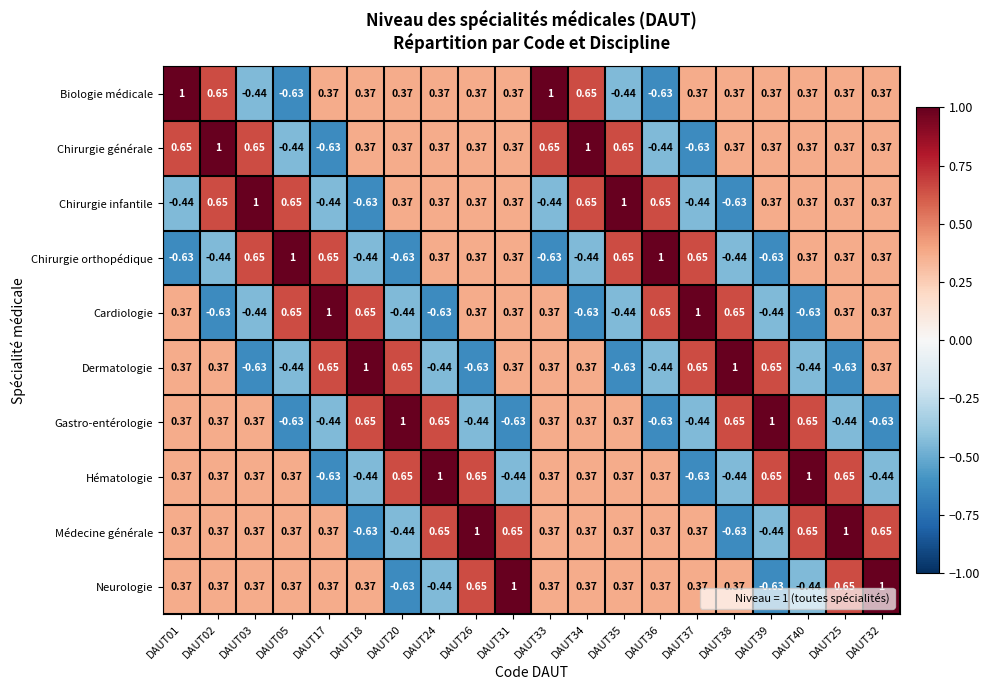

Is the value of Dermatologie at DAUT36 greater than the value of Chirurgie infantile at DAUT03?

No